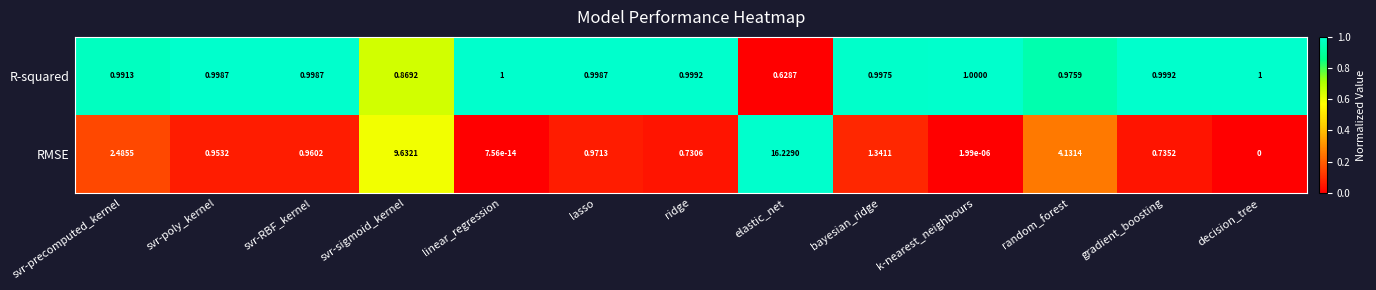

List the series in order of their peak value, highest first.

RMSE, R-squared